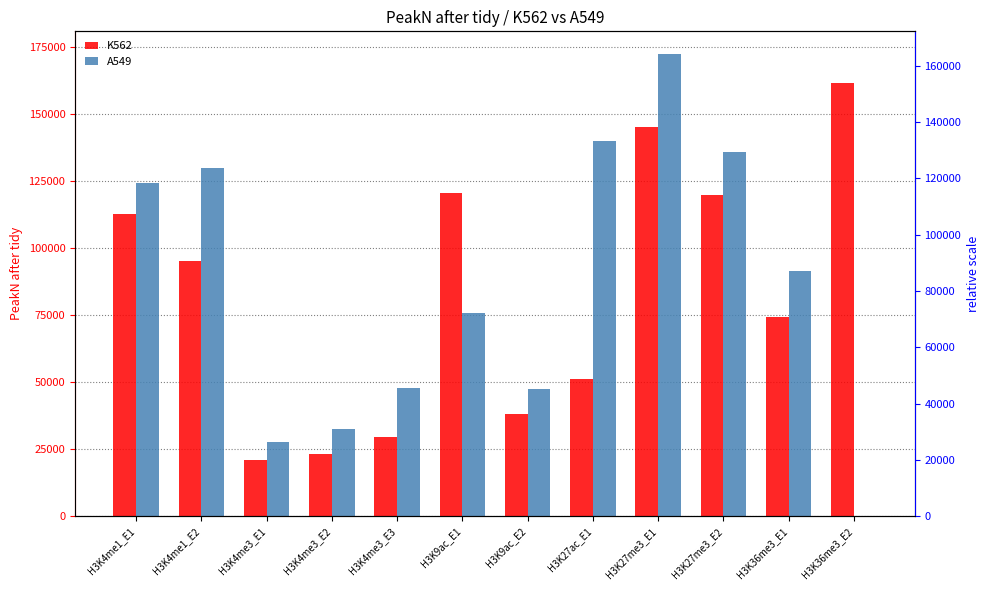

Which series has the largest total across all categories?

A549